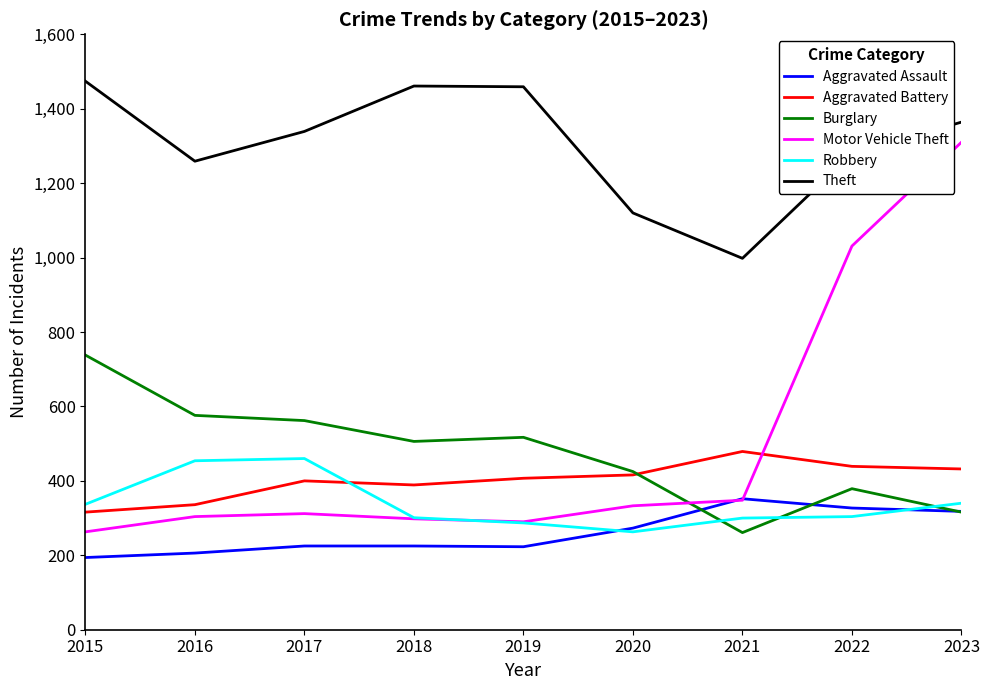

Between 2021 and 2023, which series saw the biggest shift?

Motor Vehicle Theft